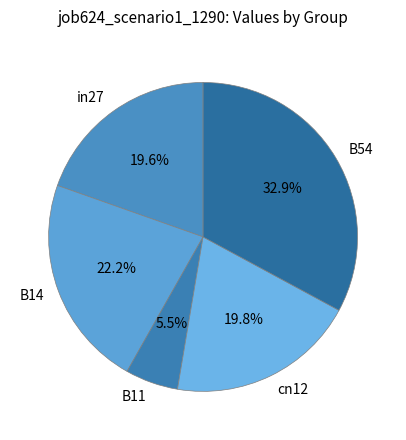

Does in27 represent more than half of the total?

No